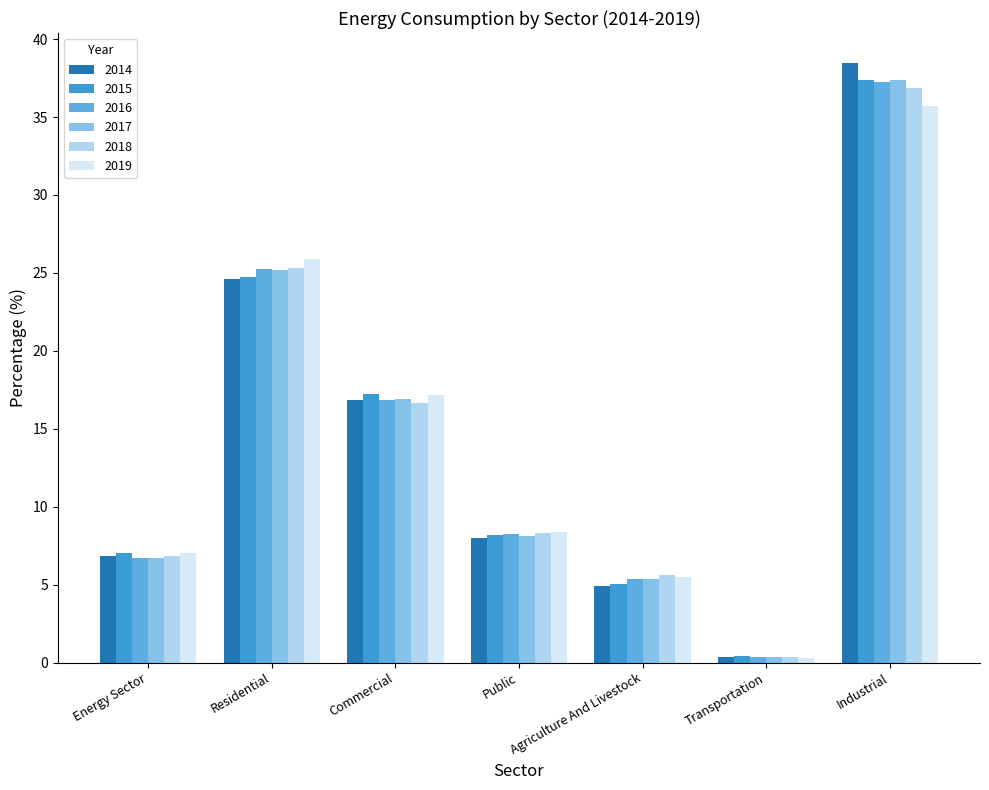

Reading left to right, list all the values displayed in this chart.

2014: 6.9	24.6	16.8	8.0	4.9	0.4	38.5
2015: 7.0	24.7	17.2	8.2	5.1	0.4	37.4
2016: 6.7	25.2	16.9	8.2	5.4	0.4	37.2
2017: 6.7	25.2	16.9	8.1	5.4	0.4	37.4
2018: 6.8	25.3	16.7	8.3	5.6	0.4	36.9
2019: 7.0	25.9	17.1	8.4	5.5	0.3	35.7